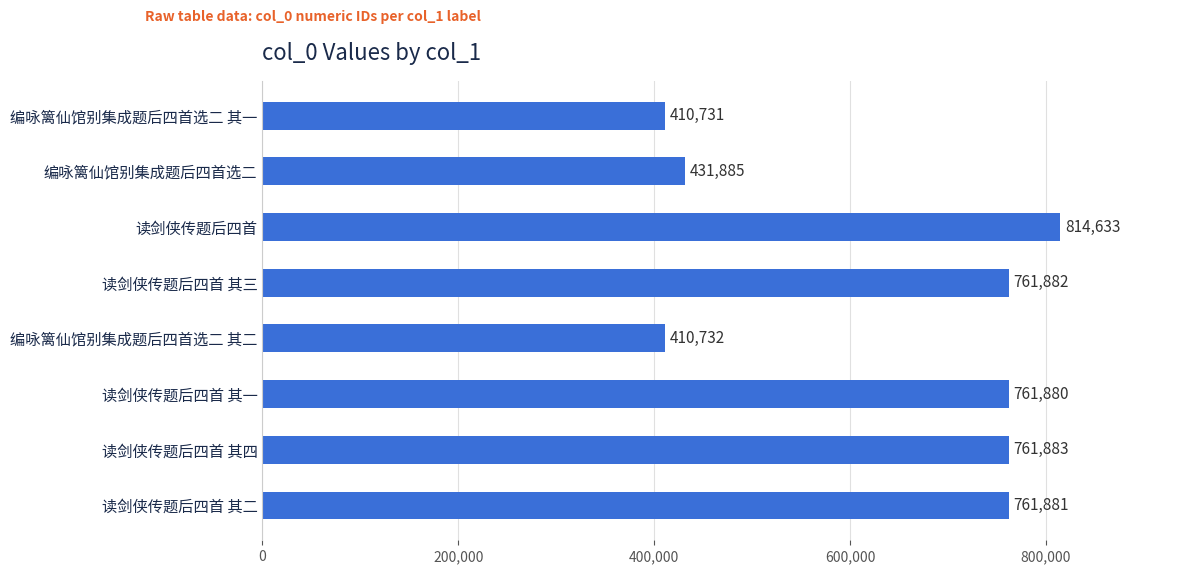

Which has a higher value, 读剑侠传题后四首 其一 or 读剑侠传题后四首 其三?

读剑侠传题后四首 其三